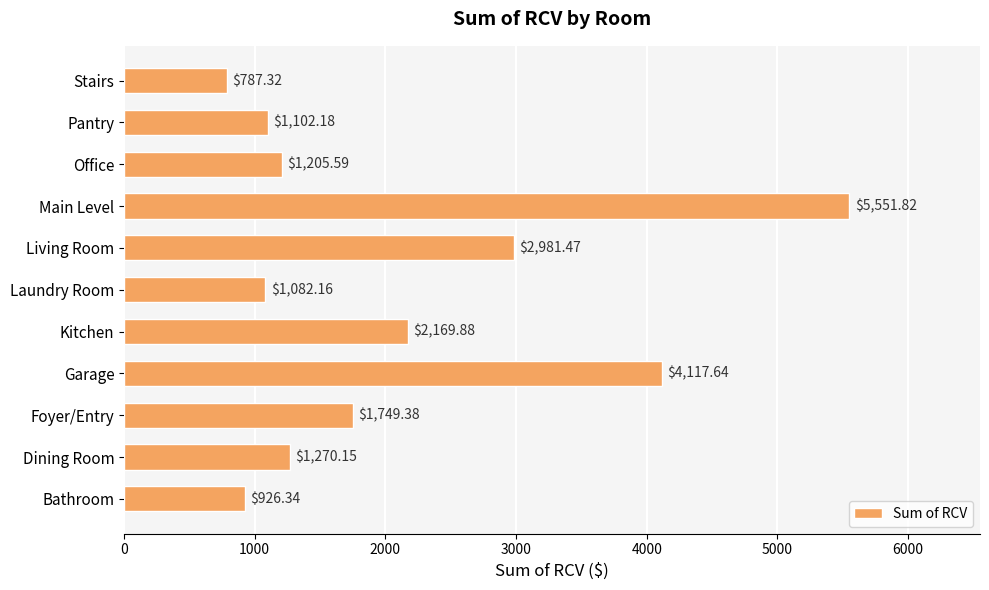

At which label is the value closest to 3169?

Living Room